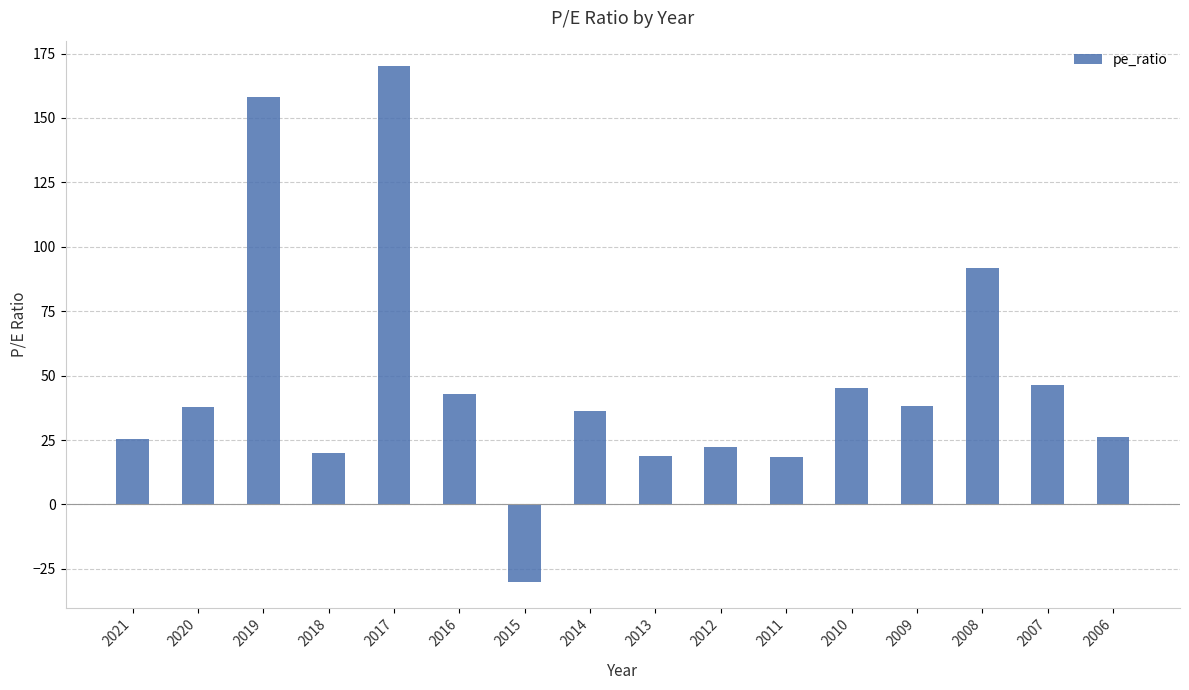

What is the value of the 11th bar from the left?

18.6